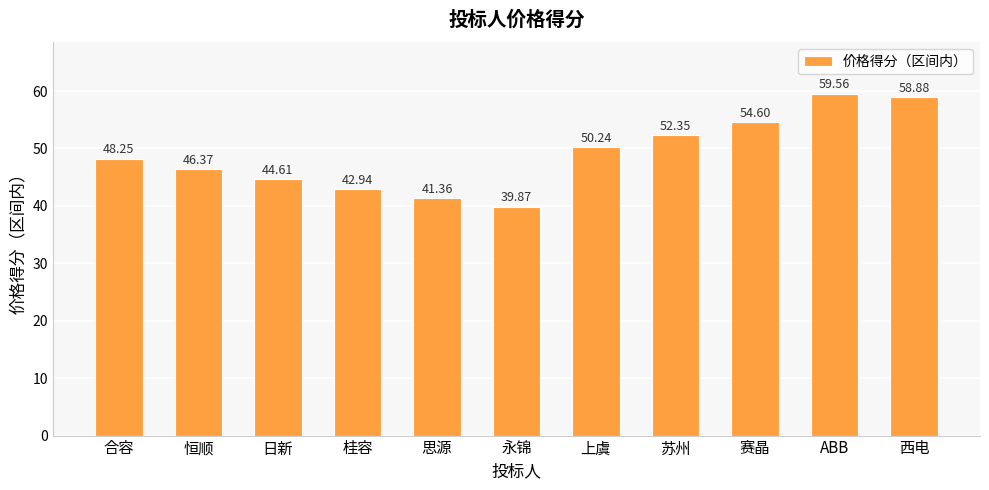

List the labels in order of value, largest first.

ABB, 西电, 赛晶, 苏州, 上虞, 合容, 恒顺, 日新, 桂容, 思源, 永锦